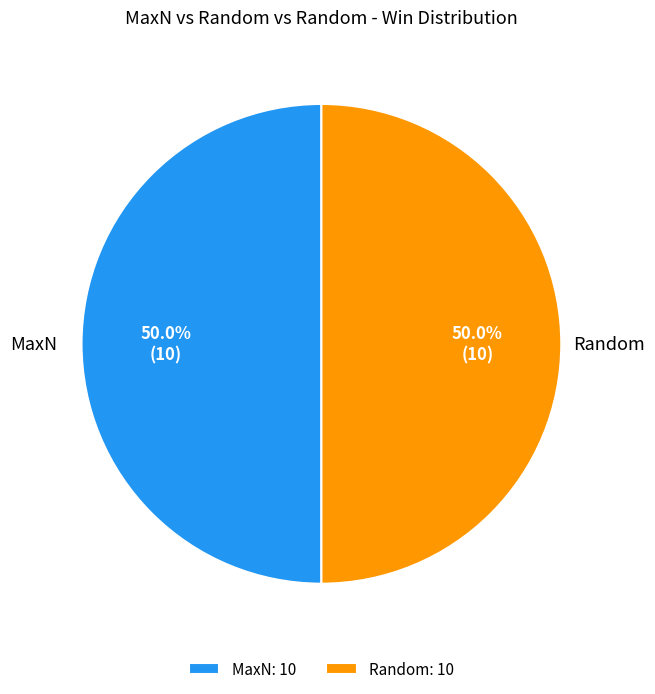

The MaxN slice represents 67% of the pie. True or false?

False